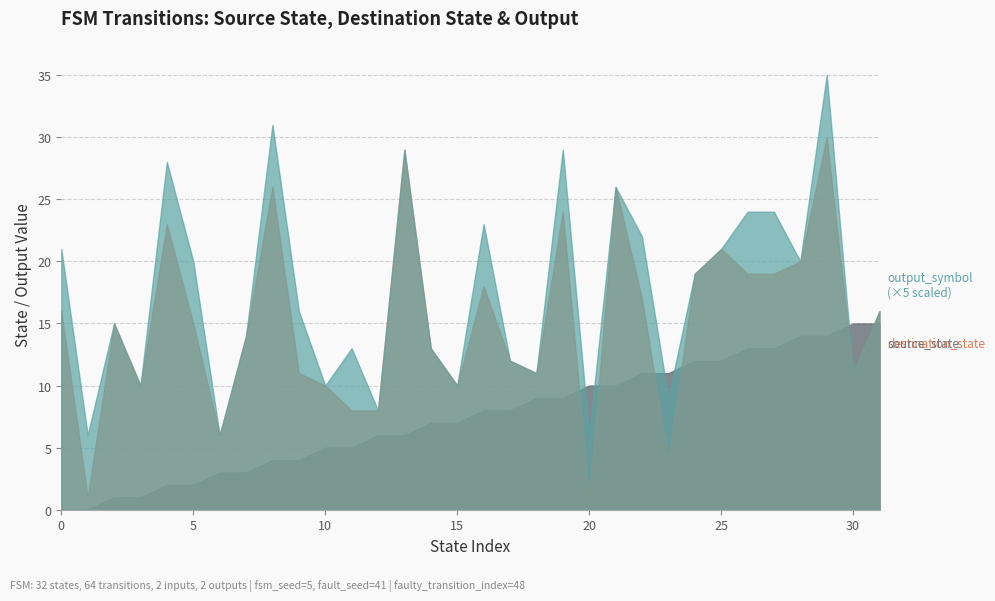

Is the value of output_symbol at 1 greater than the value of source_state at 8?

No